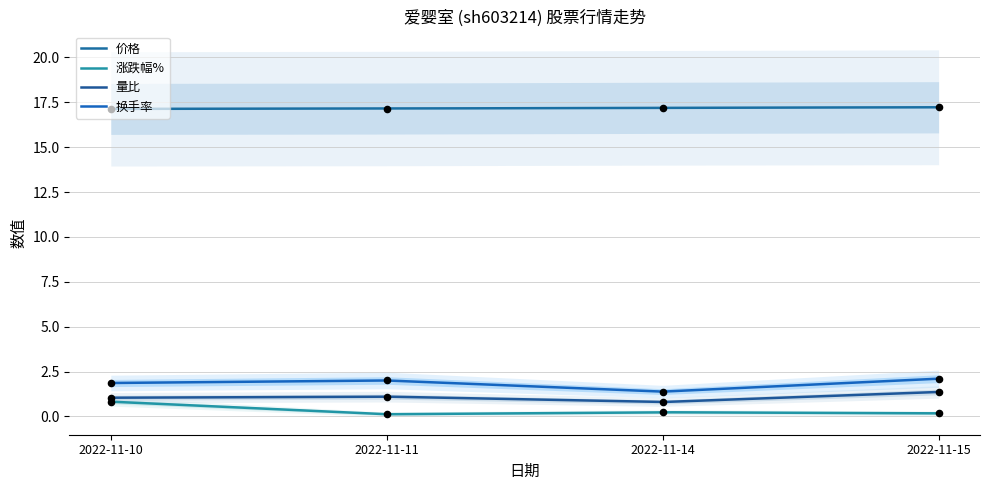

Which series has the widest spread of Y values?

换手率